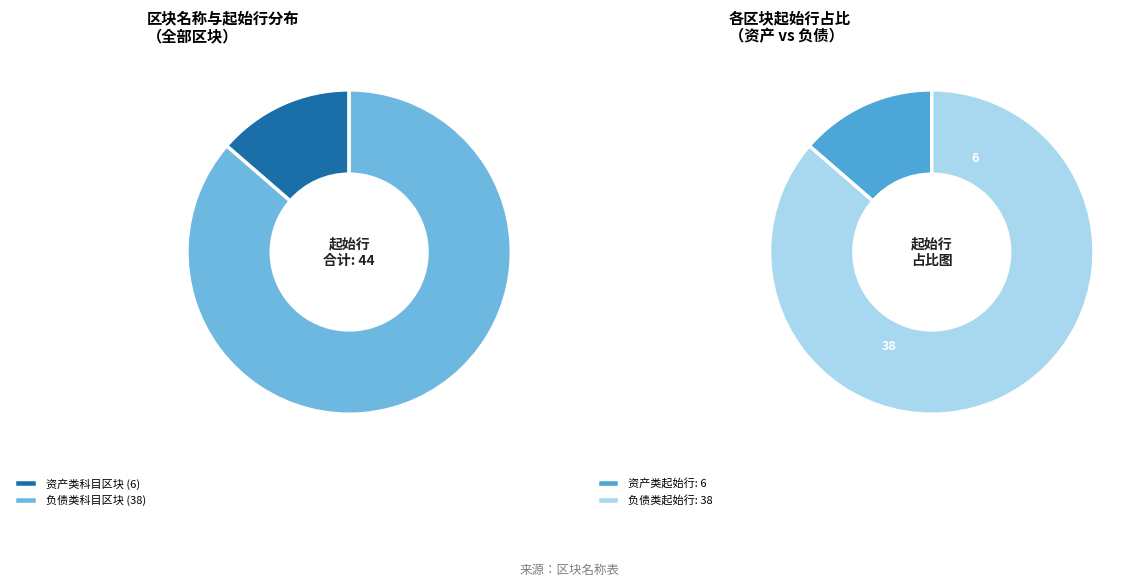

How many slices are in this pie chart?

2